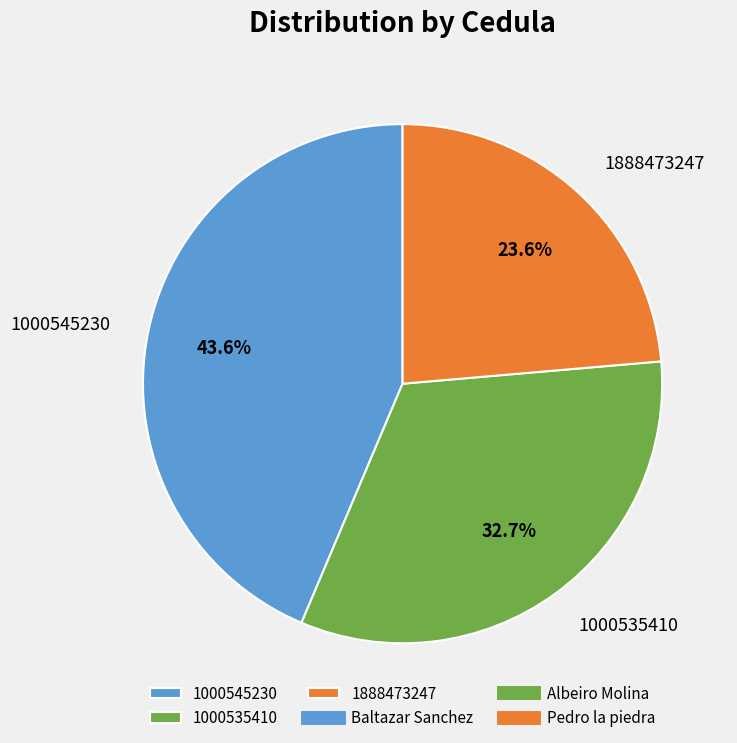

How many slices are in this pie chart?

3